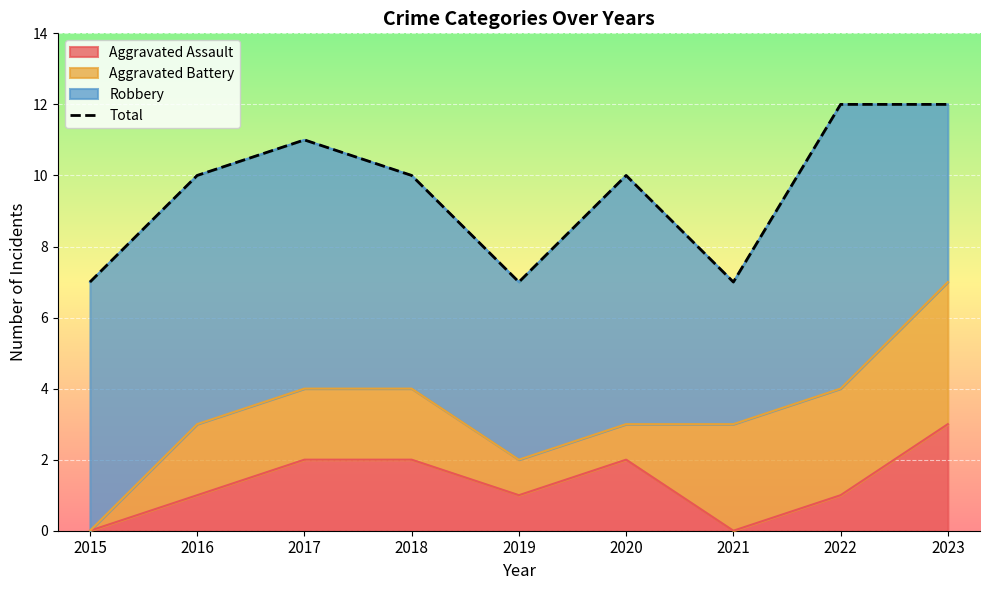

Which label corresponds to the largest value in the chart?

2022